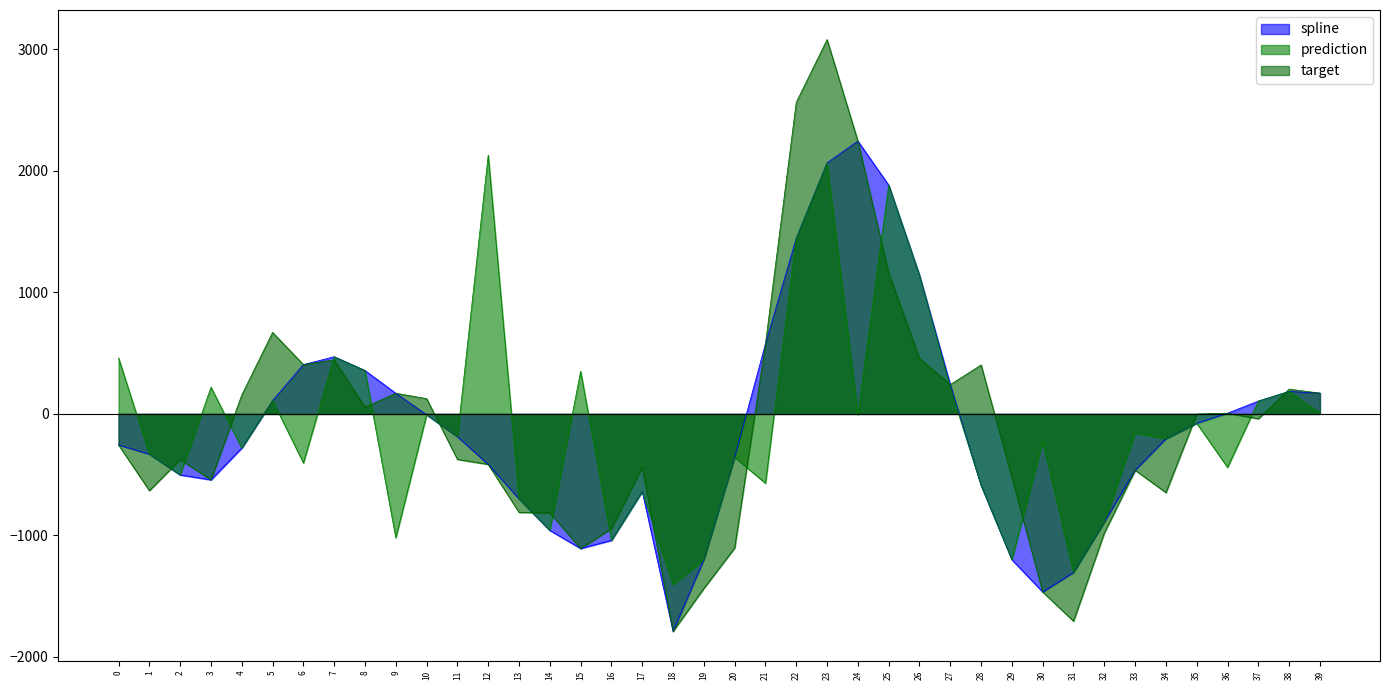

Where is target nearest to the value 645?

5